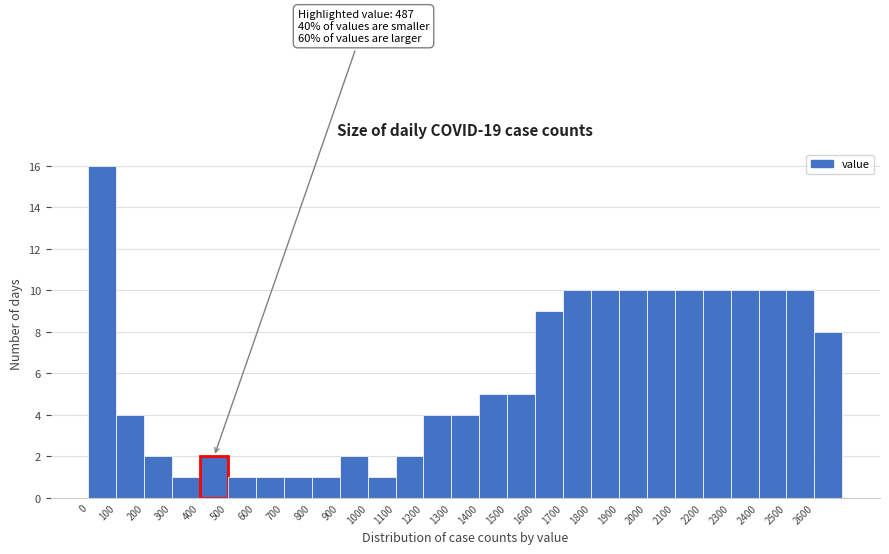

Which range on the x-axis has the tallest bar?

0 to 100